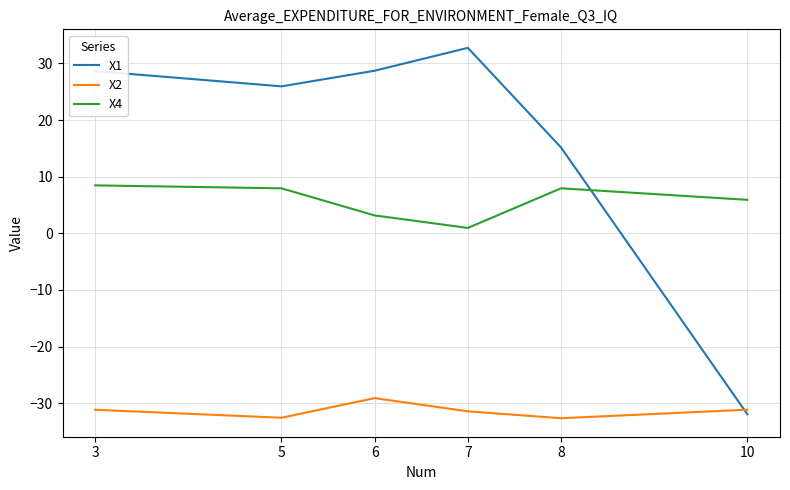

What is the minimum value for X2?

-32.7